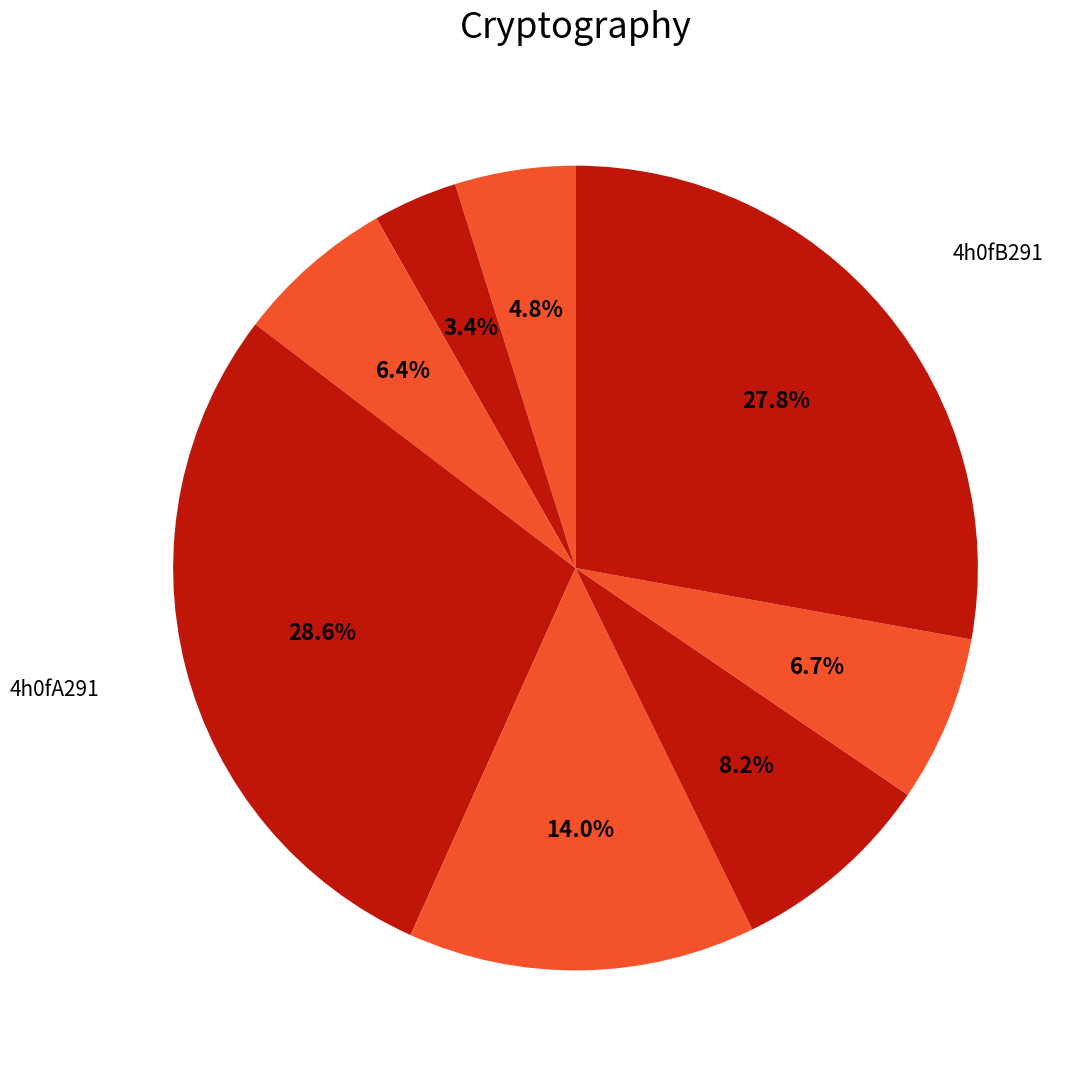

Count the number of slices in the pie.

8